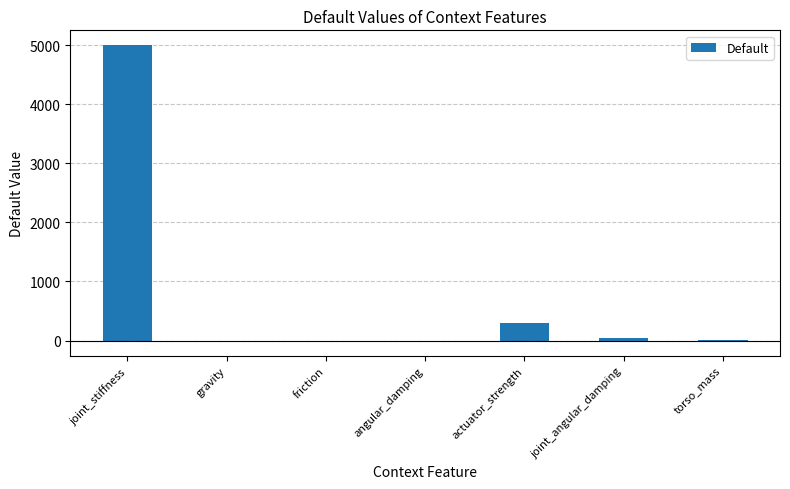

Does the chart contain stacked bars?

No